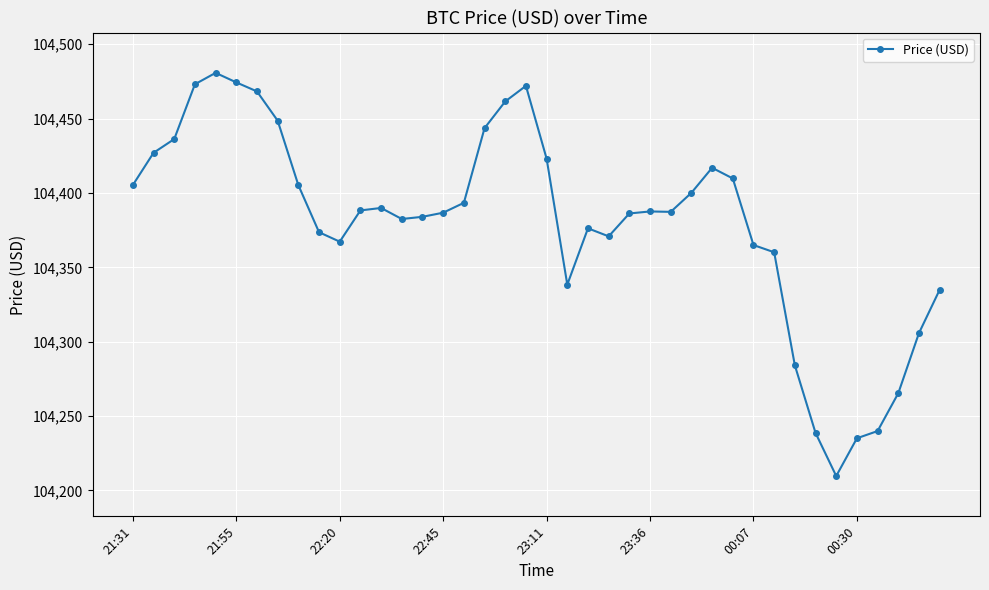

True or false: there are more than 1 points higher than both neighbors.

True